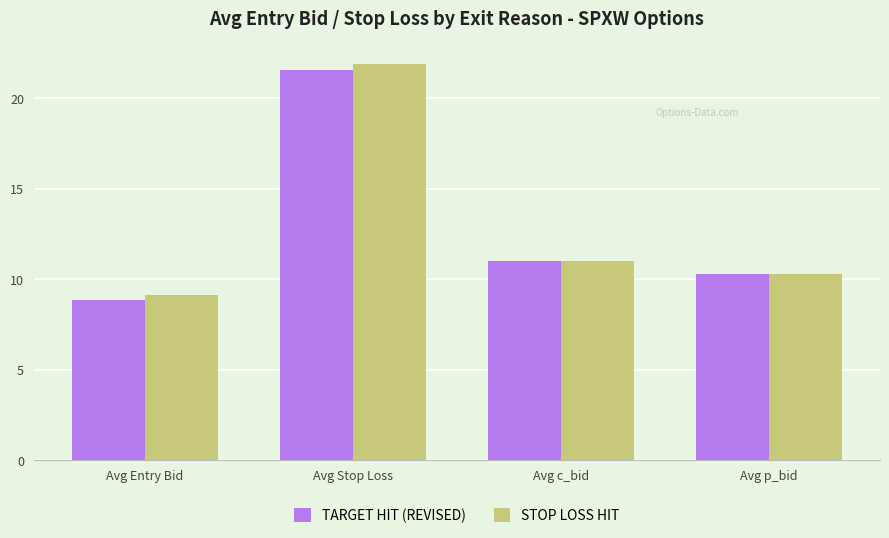

Is it true that STOP LOSS HIT equals 6.7 at Avg p_bid?

False